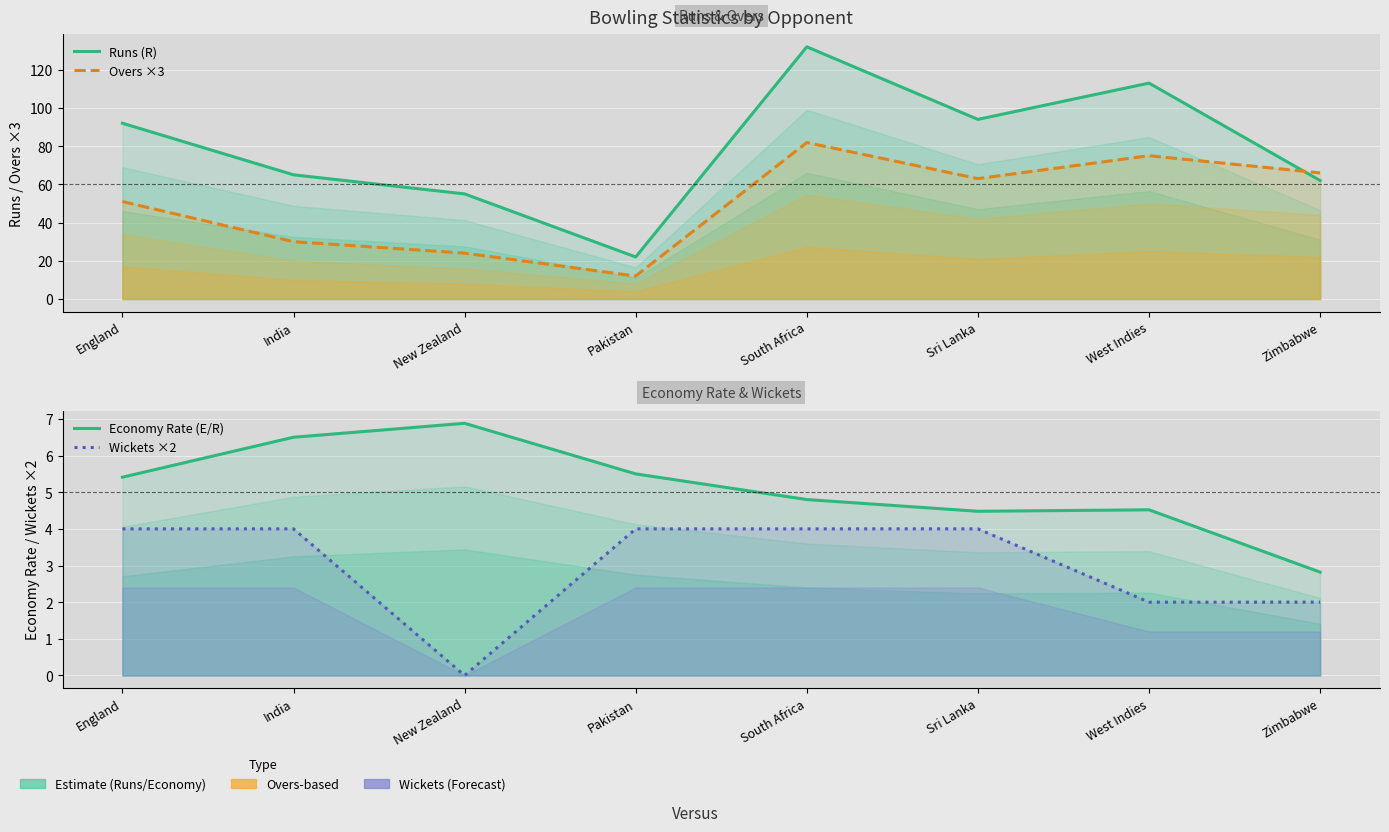

At which category is the sum across all series the highest?

South Africa